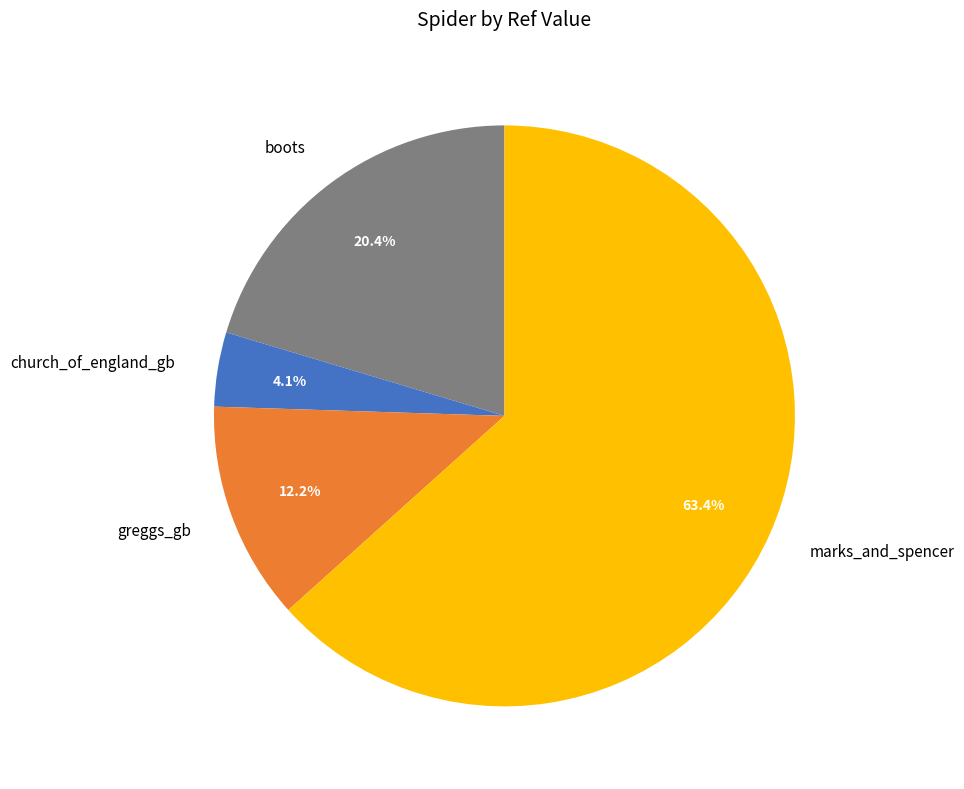

Which has a higher value, marks_and_spencer or boots?

marks_and_spencer